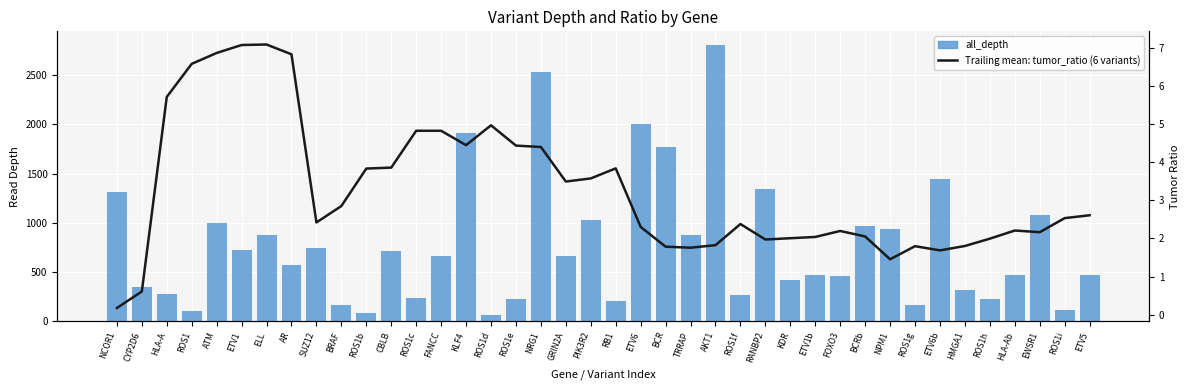

Where is Trailing mean: tumor_ratio (6 variants) nearest to the value 3?

BRAF